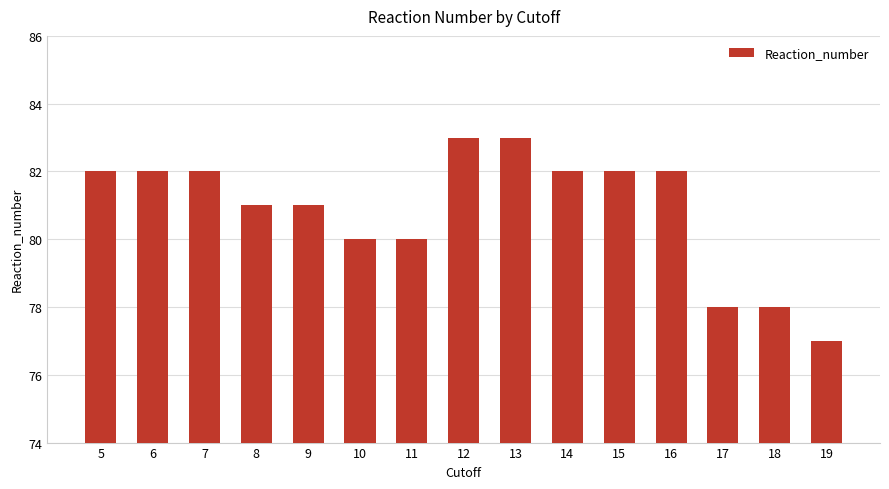

Are the bars grouped side by side (vs. stacked)?

No